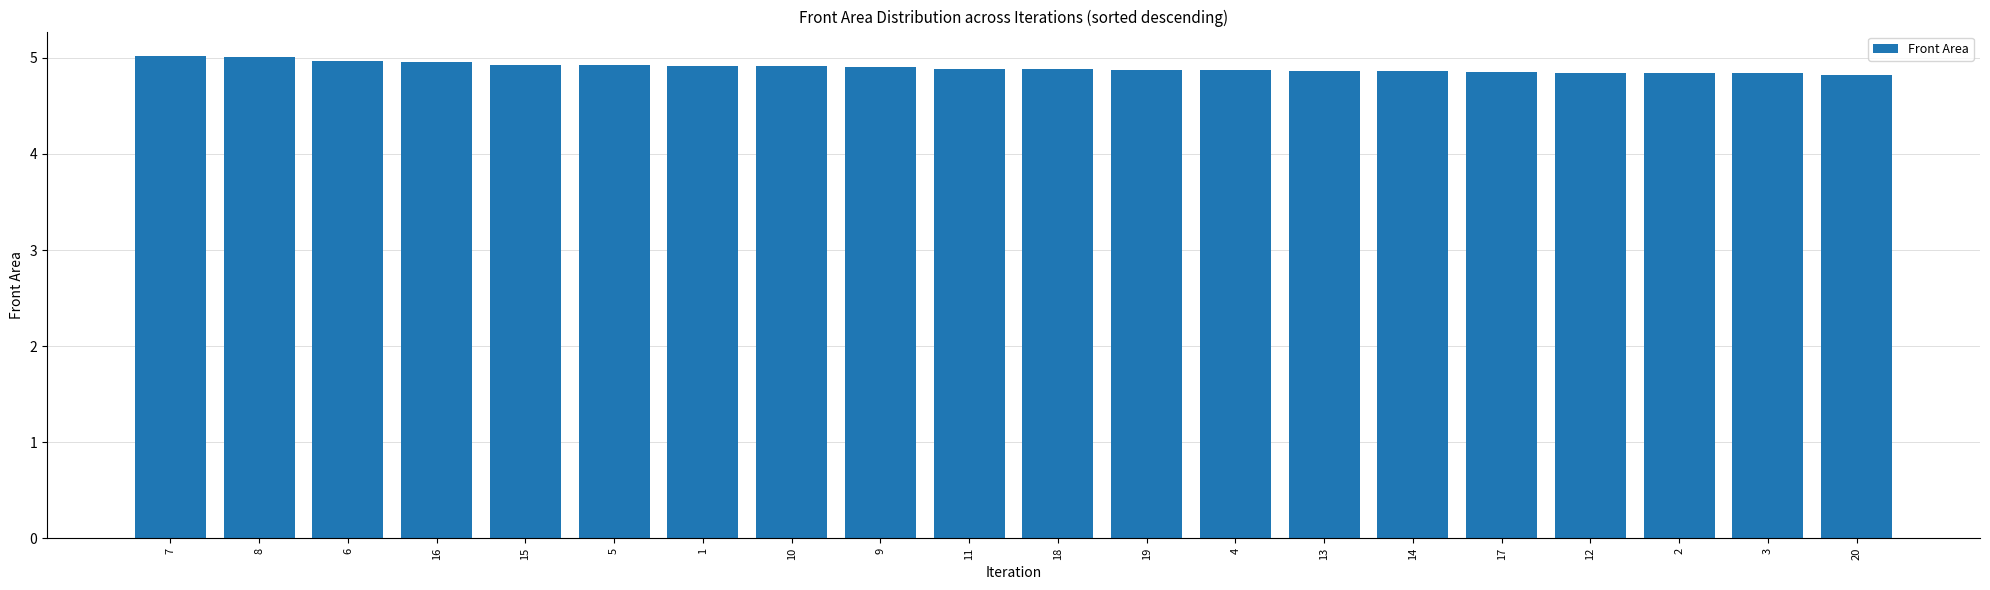

What is the value of the 13th bar from the left?

4.9